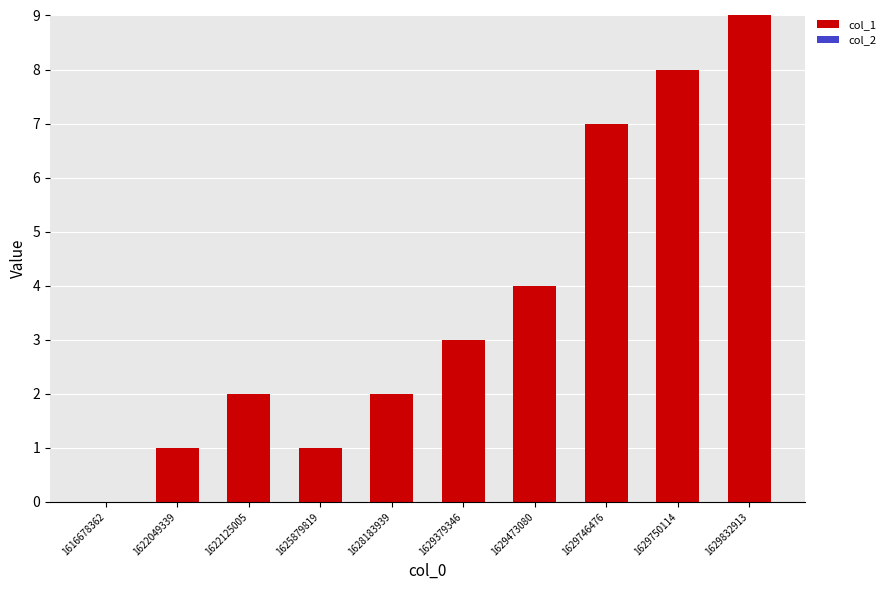

Is it true that the value at 1629379346 is 5?

False